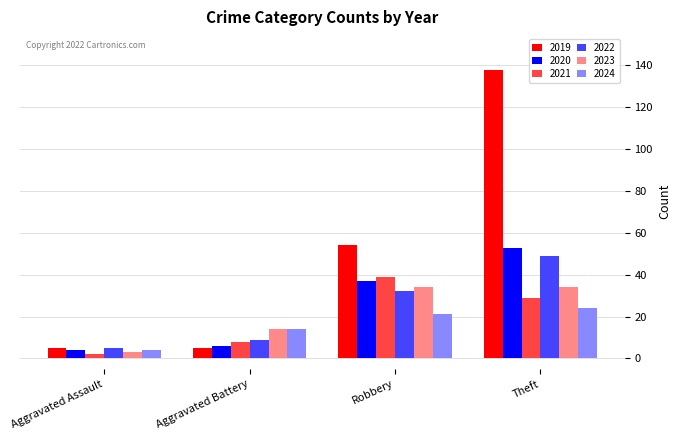

What is the average value of the 2023 series?

21